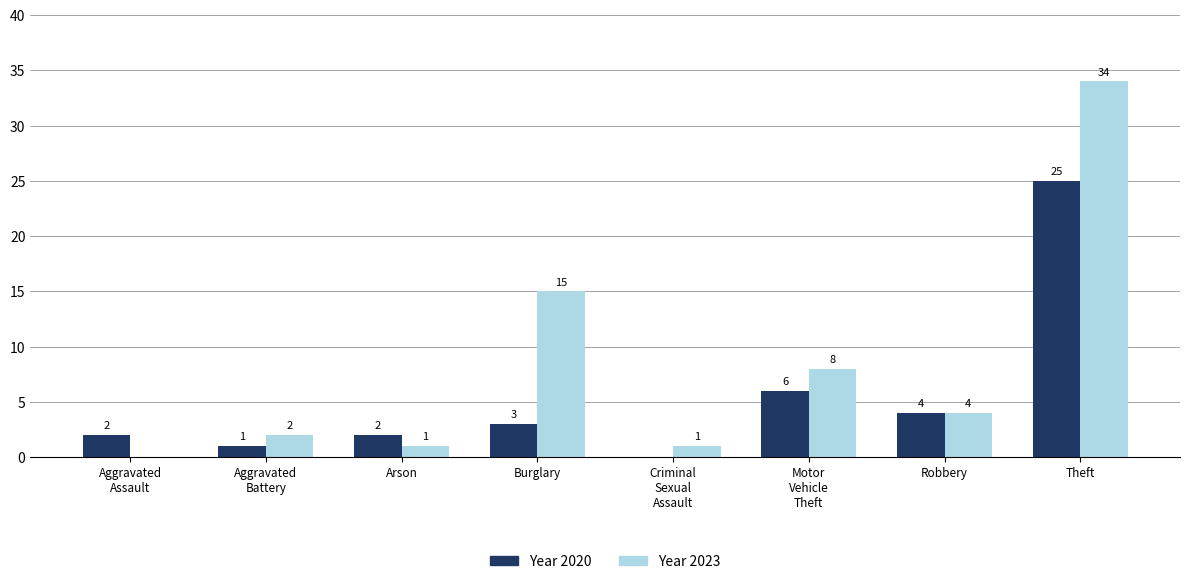

At which category is the sum across all series the highest?

Theft